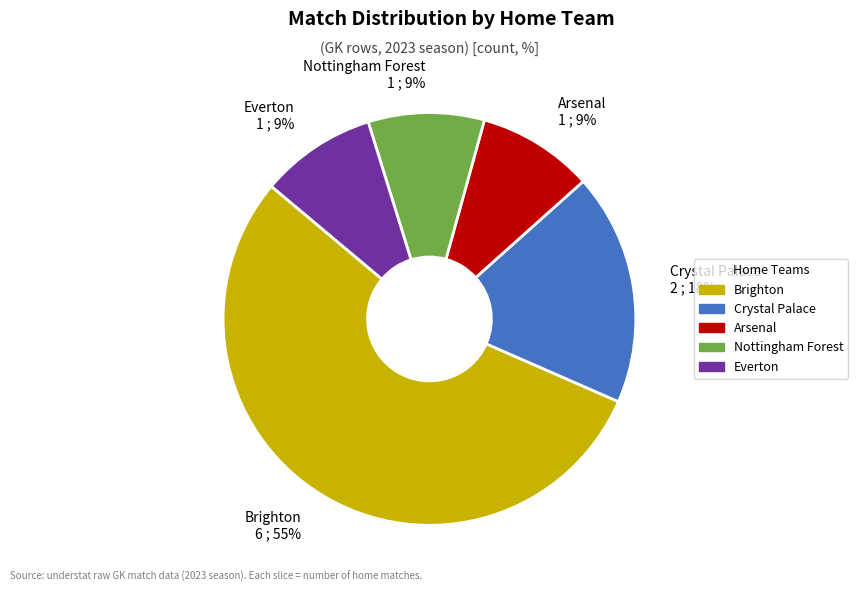

Does any single category account for the majority?

Yes